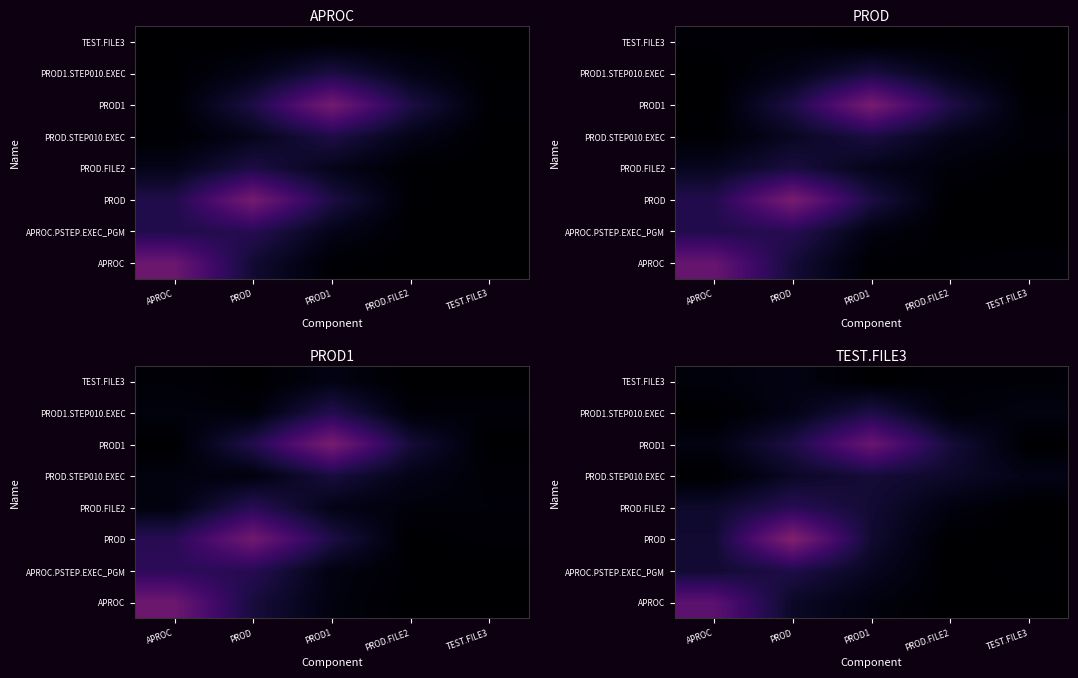

At which category does the chart reach its peak across all series?

PROD